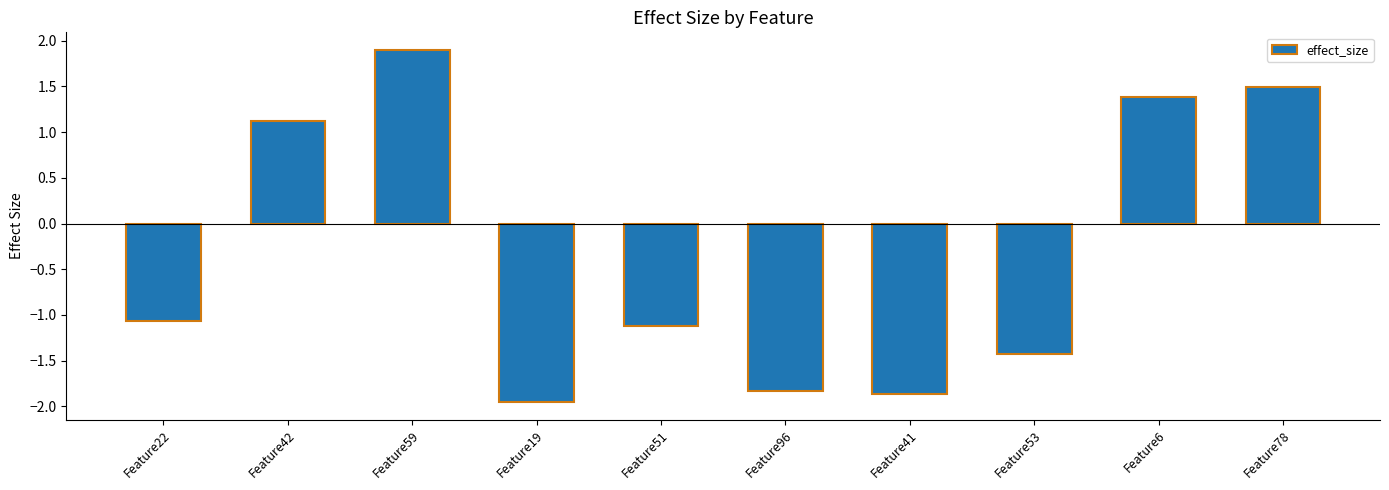

What is the label of the 8th bar from the left?

Feature53